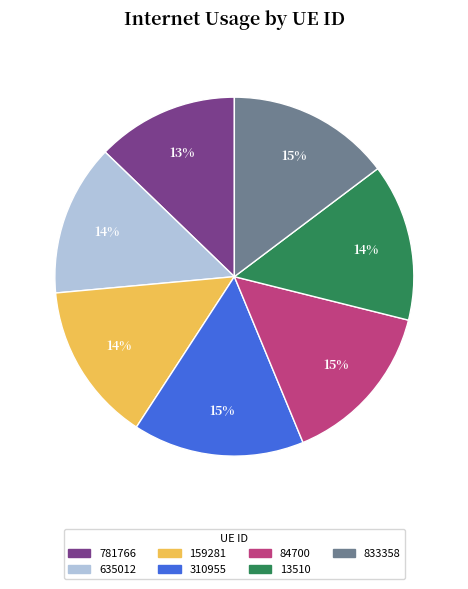

True or false: 310955 accounts for 15% of the total.

True